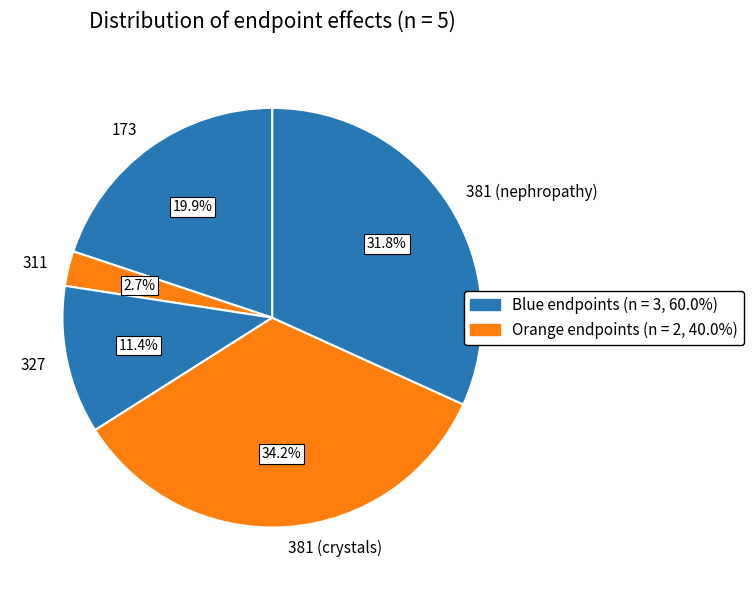

Which slice is the largest?

381 (crystals)